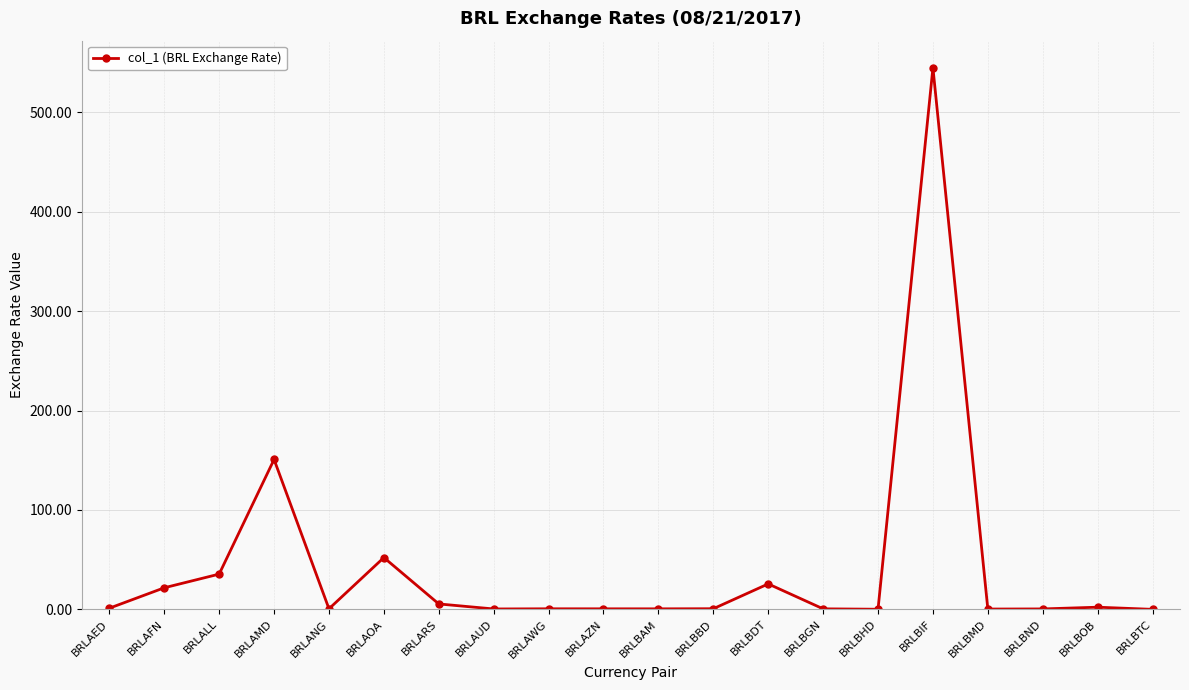

What is the label of the 10th point from the right?

BRLBAM